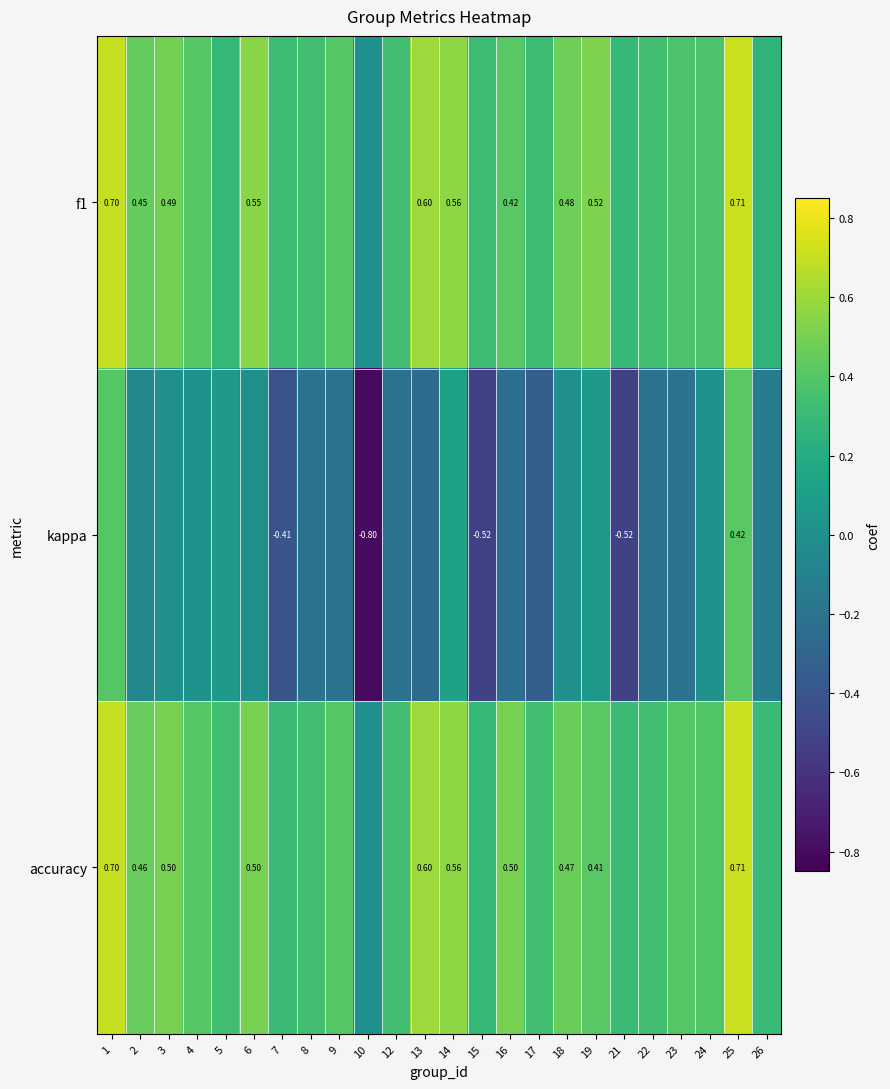

What is the spread (max minus min) of values at 24?

0.4